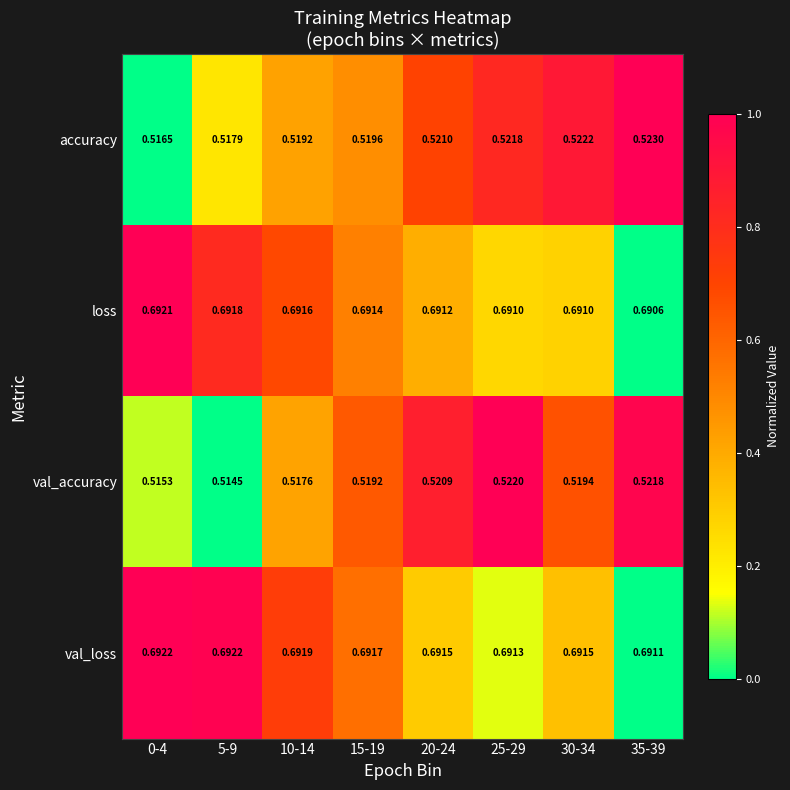

Count the number of data series in this chart.

4